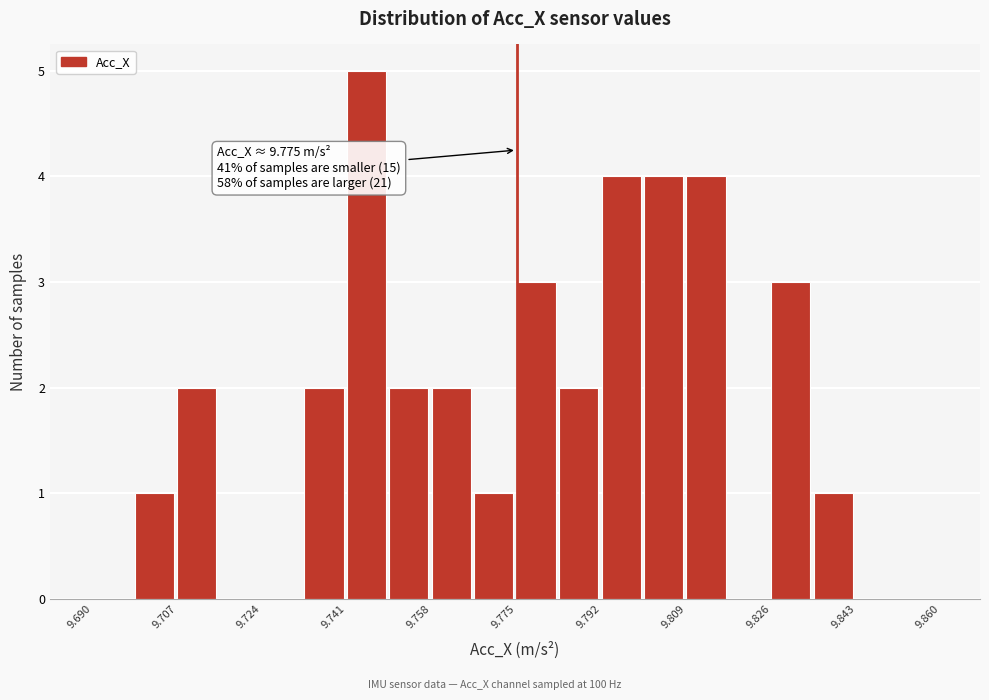

Over which range of the x-axis is the bar tallest?

9.742 to 9.750